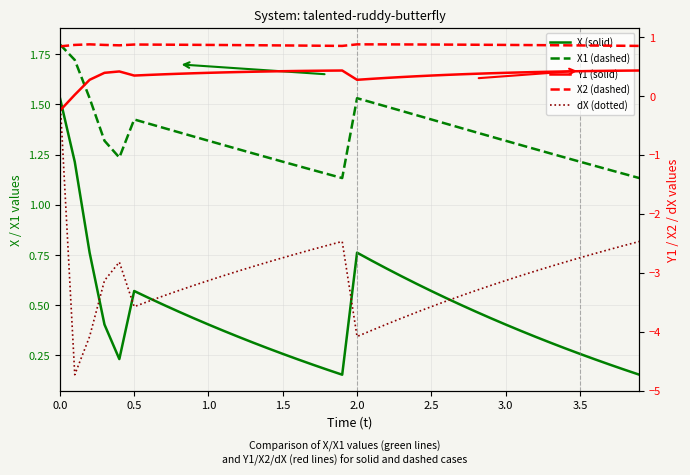

What are all the series names shown in the legend?

X (solid), X1 (dashed), Y1 (solid), X2 (dashed), dX (dotted)